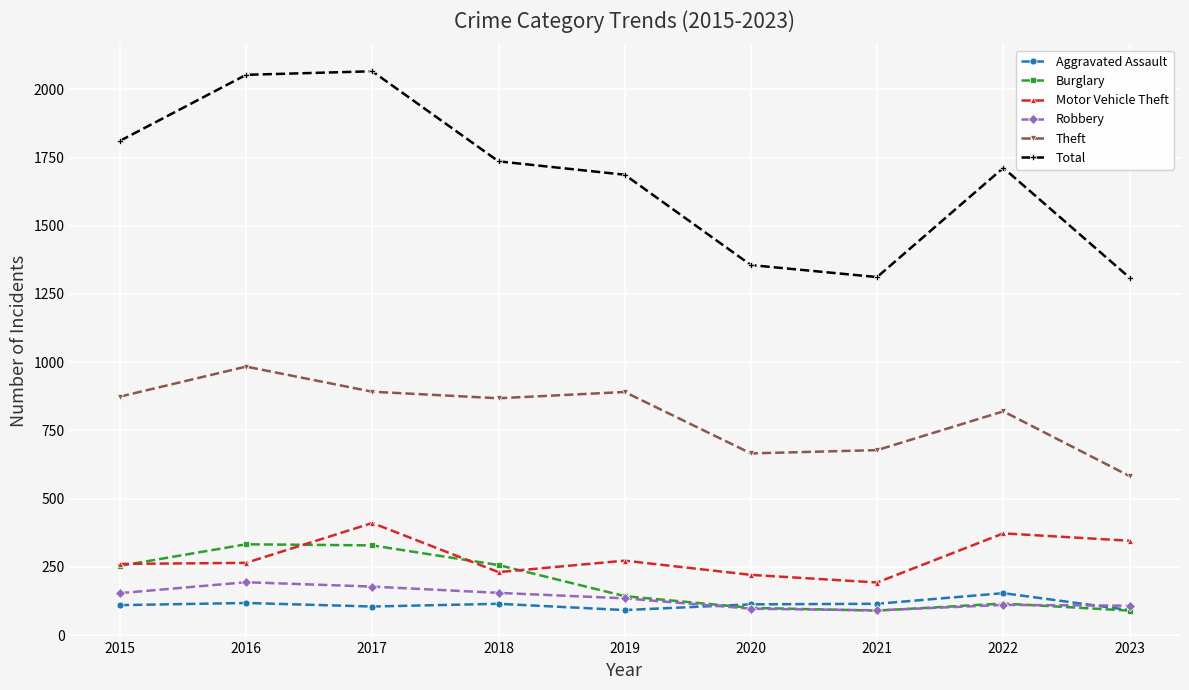

What is the spread (max minus min) of values at 2023?

1220